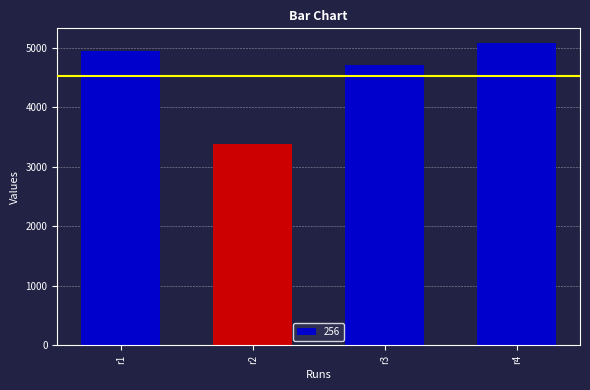

The chart shows a value of 6740 at r3. True or false?

False